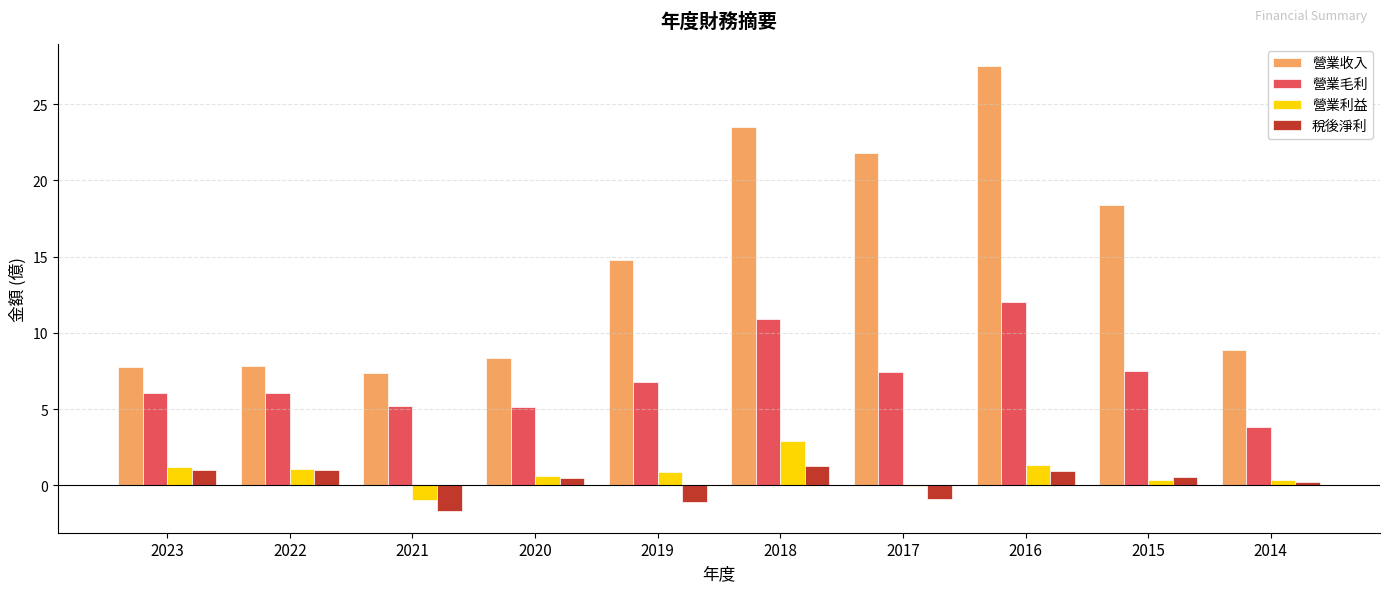

What is the approximate value of 稅後淨利 at 2023?

1.0